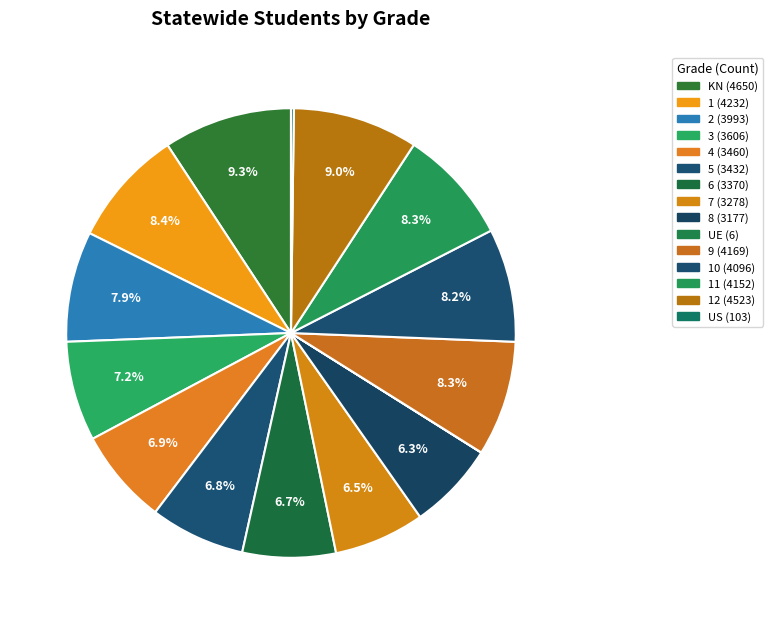

Is there a majority slice in this chart?

No